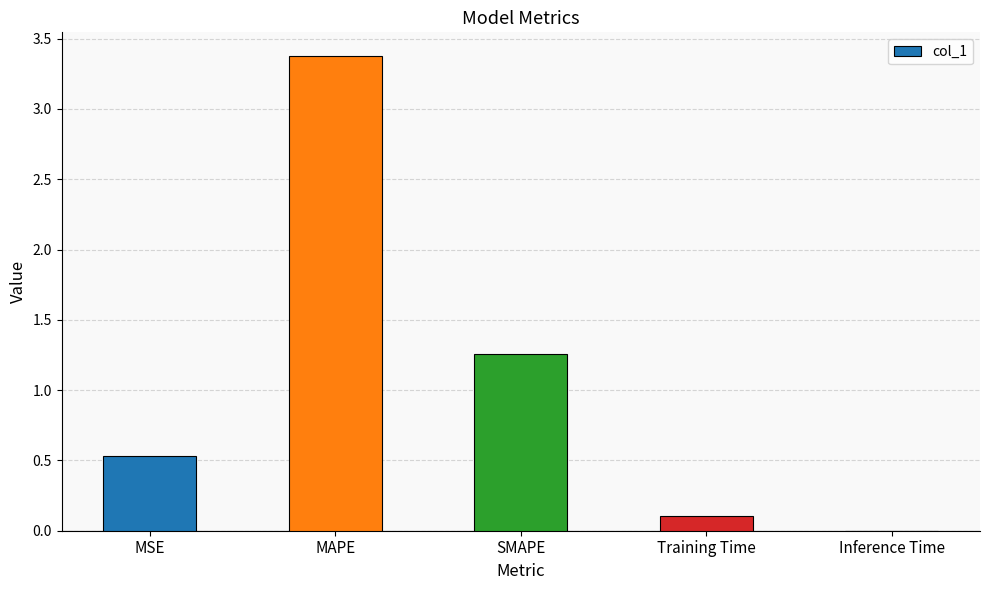

What is the average value?

1.1